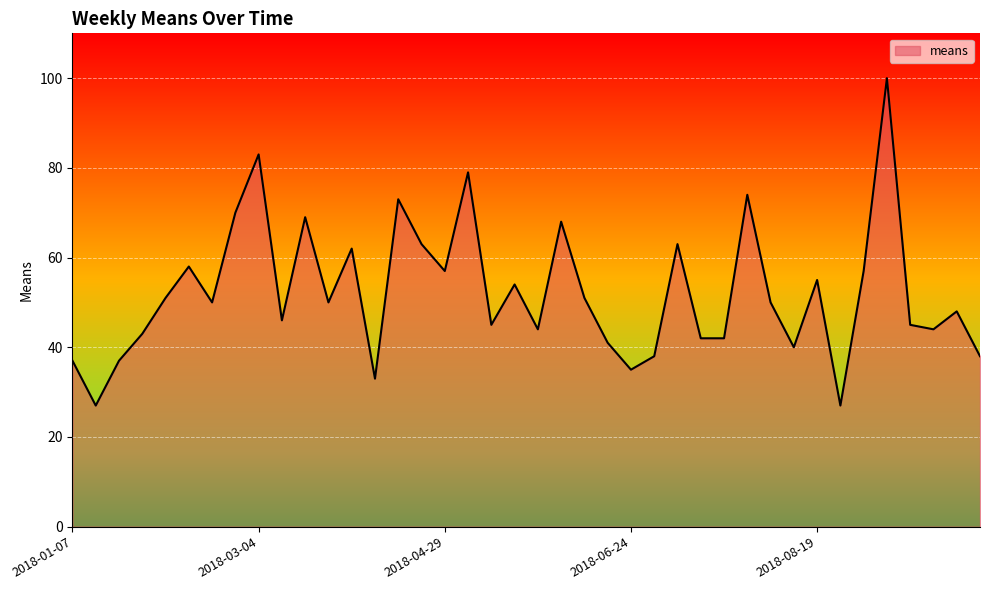

How many interior local peaks (higher than both neighbors) does the data have?

13